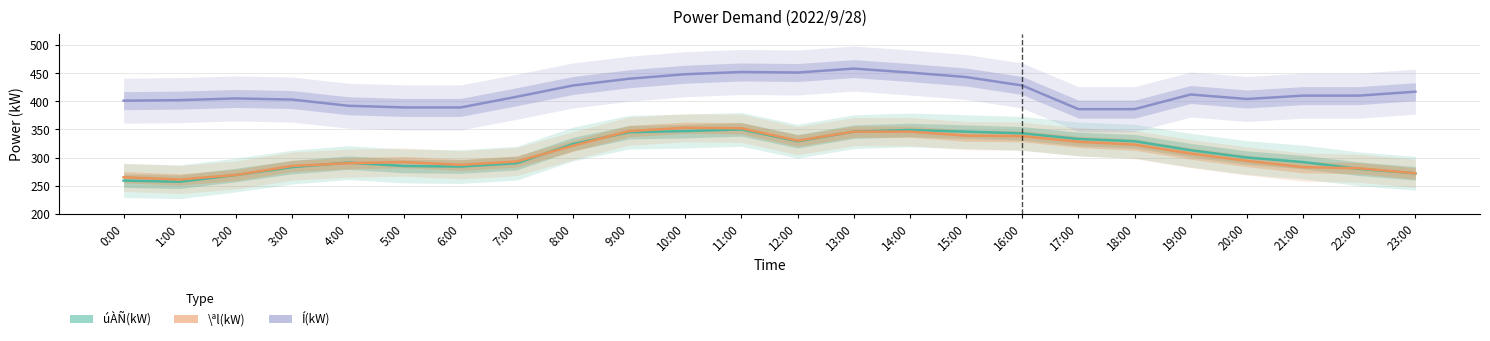

What is the spread (max minus min) of values at 14:00?

105